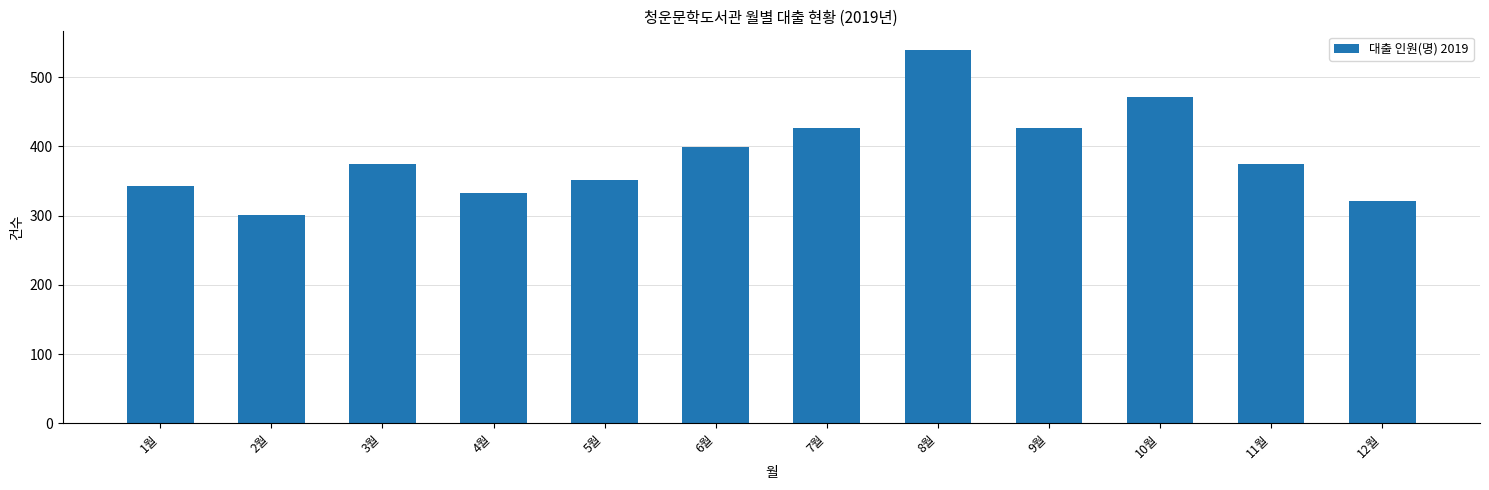

The value at 9월 is 763. True or false?

False